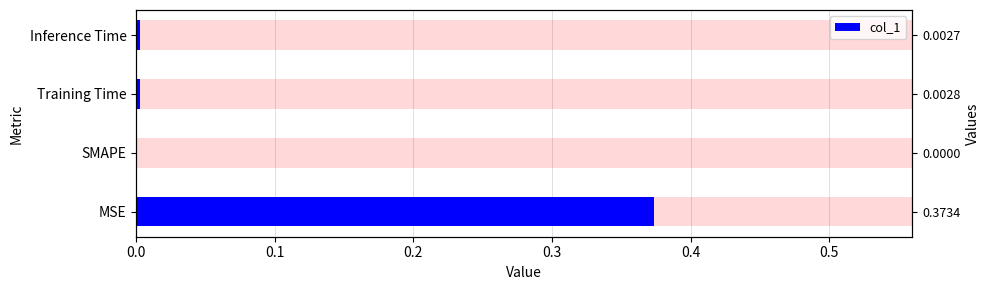

What is the average value?

0.1